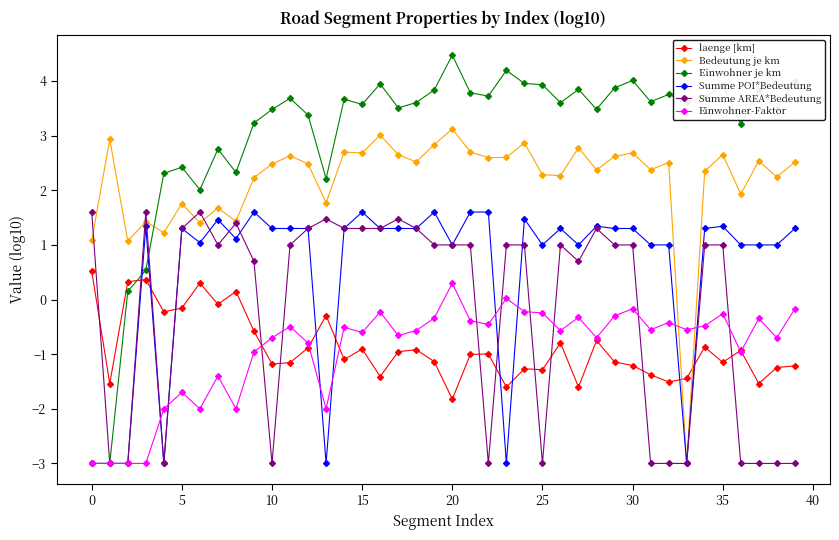

How many data points in Bedeutung je km are less than 2?

11